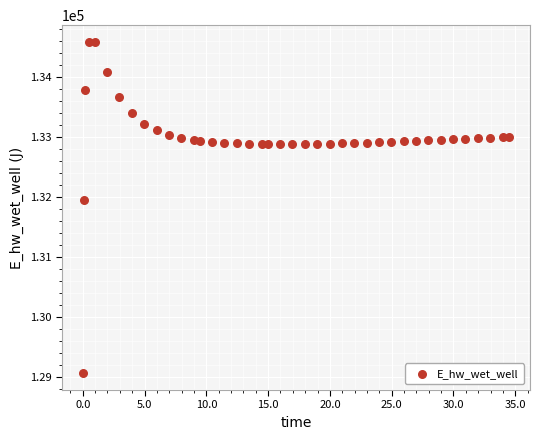

What Y value in the scatter plot is closest to 131818?

131939.1